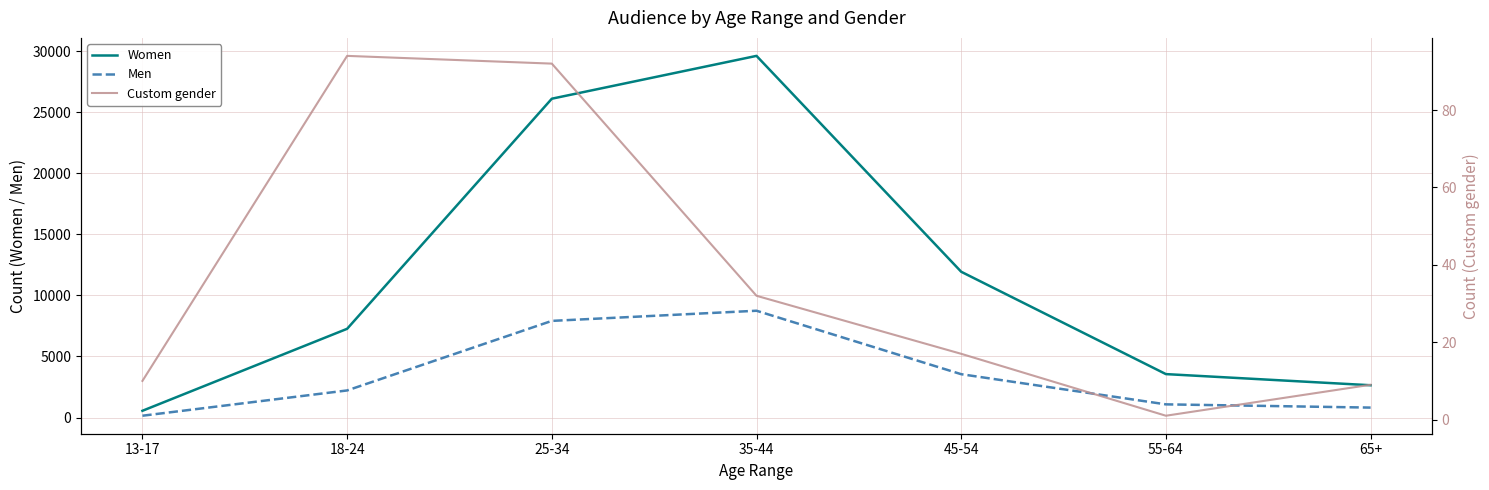

What position from the left is 35-44?

4